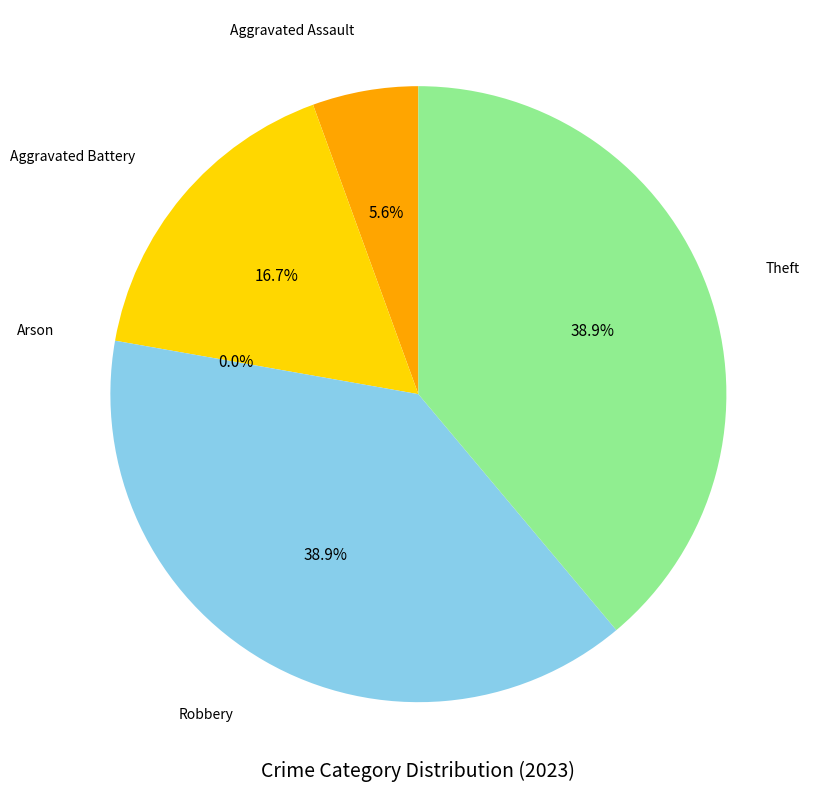

Count the number of slices in the pie.

5